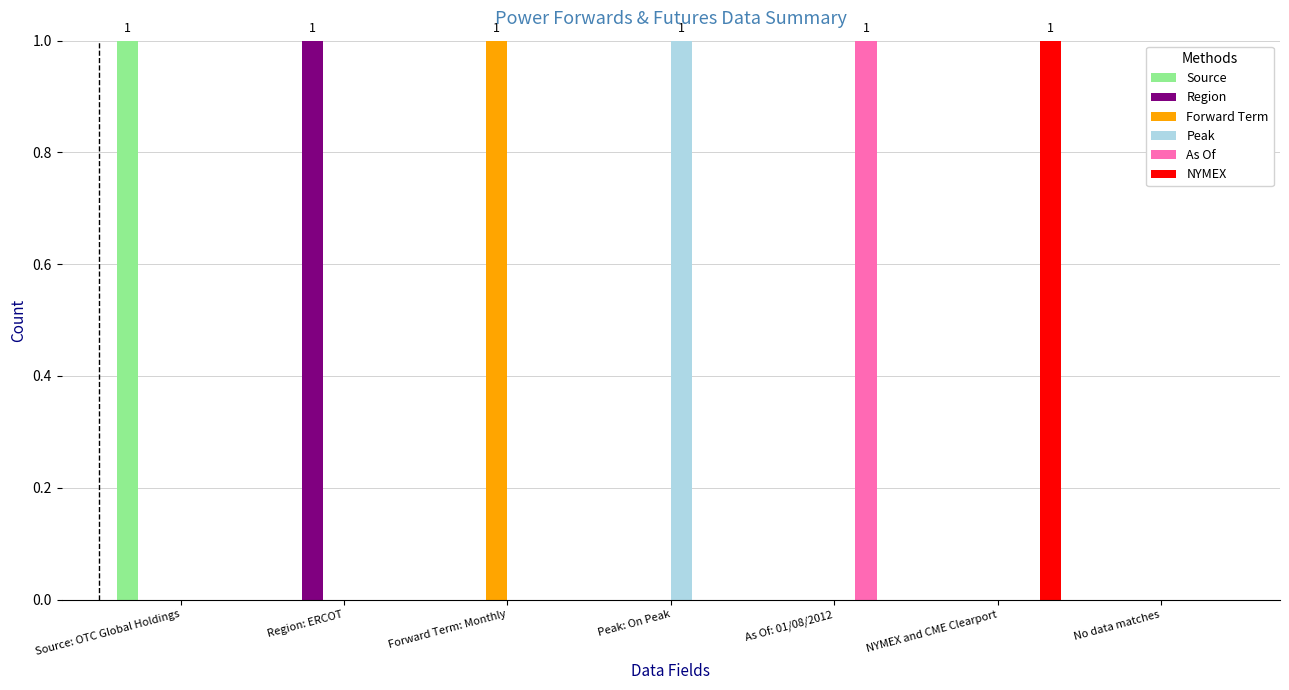

What is the spread (max minus min) of values at Forward Term: Monthly?

1